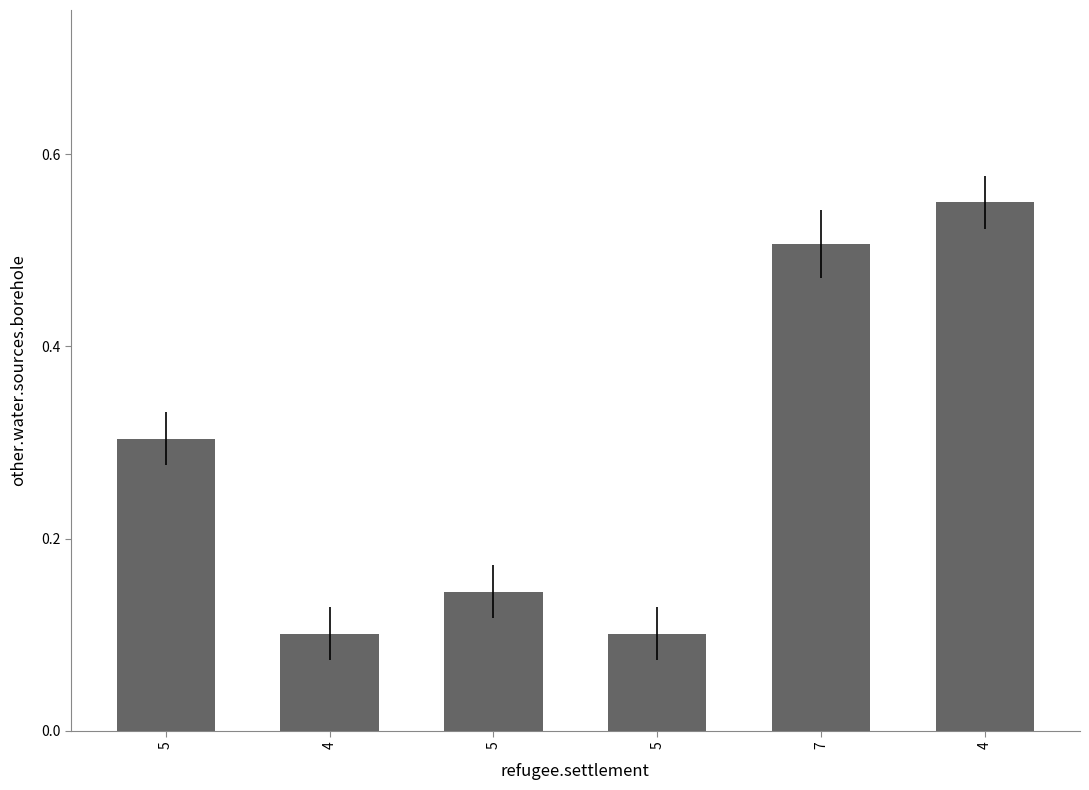

Which label corresponds to the smallest value in the chart?

4